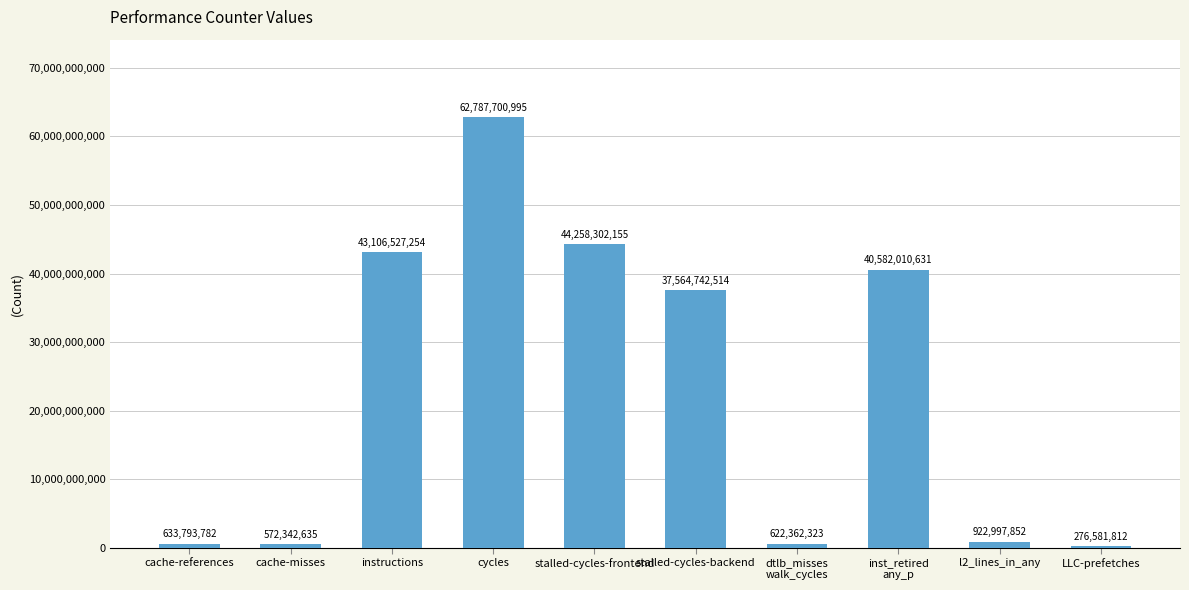

List the labels in order of value, smallest first.

LLC-prefetches, cache-misses, dtlb_misses
walk_cycles, cache-references, l2_lines_in_any, stalled-cycles-backend, inst_retired
any_p, instructions, stalled-cycles-frontend, cycles